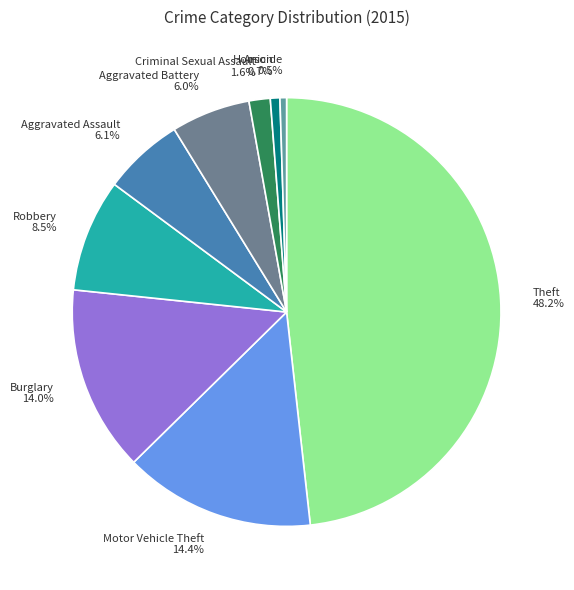

What percentage is the Aggravated Assault slice, to the nearest percent?

6%